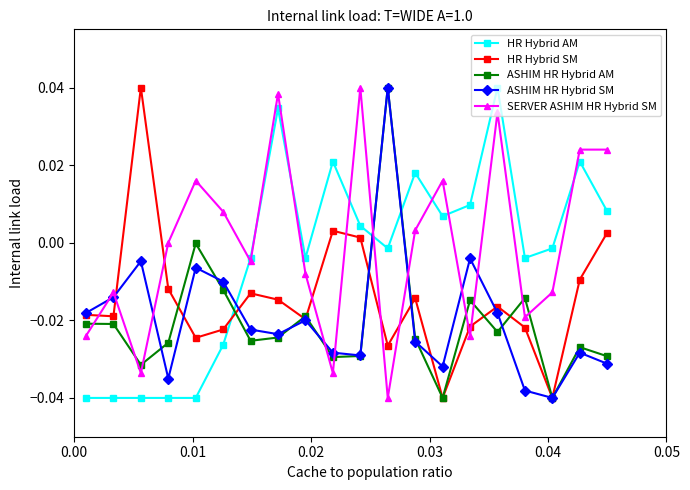

Does the chart have visible grid lines?

No